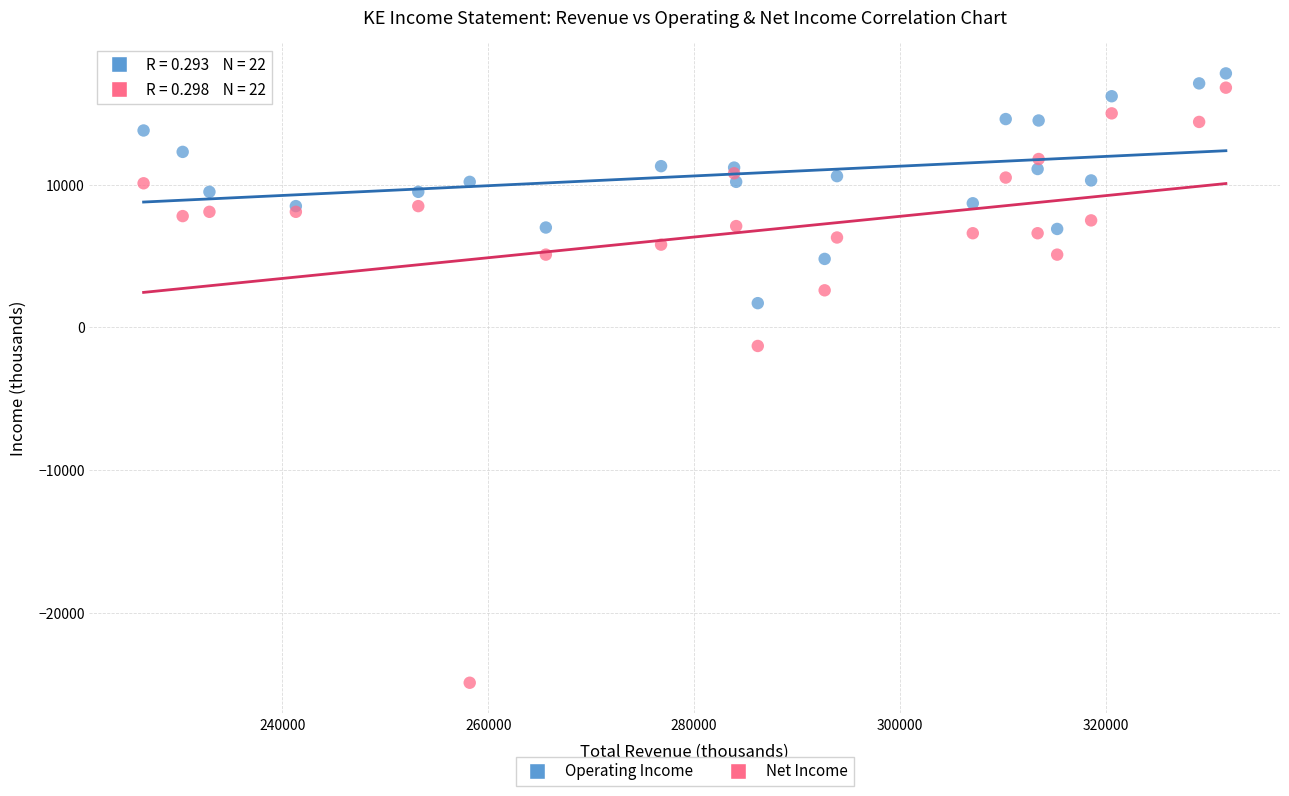

Across all series, what Y value is closest to -3550?

-1300